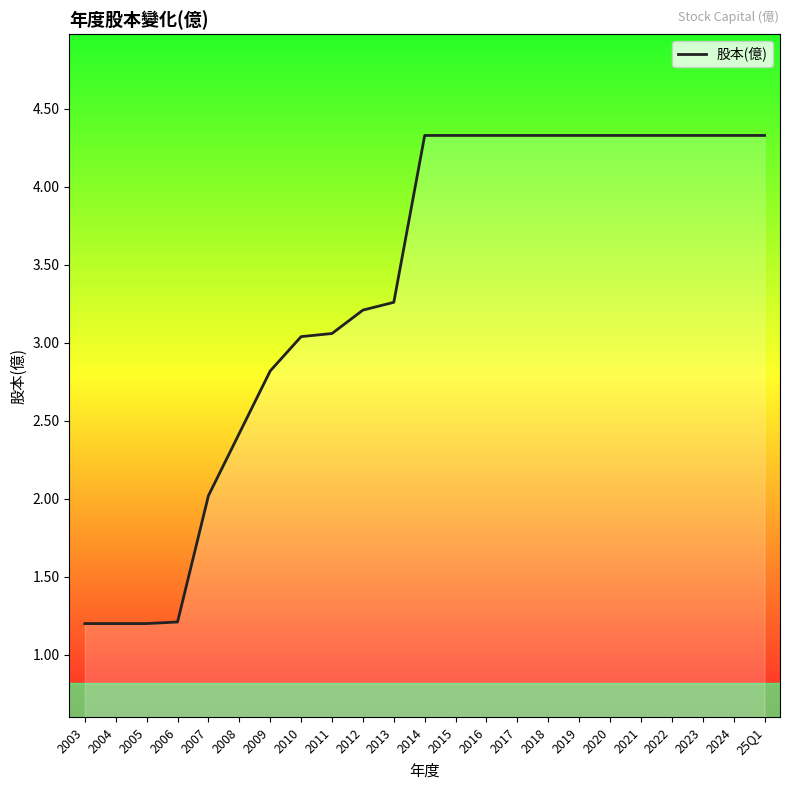

The value at 2018 is 4.3. True or false?

True